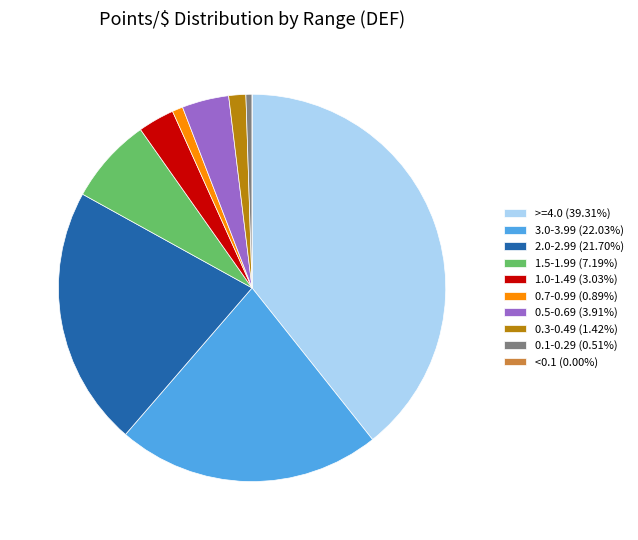

Approximately how many times larger is the value at >=4.0 (39.31%) compared to 3.0-3.99 (22.03%)?

1.8